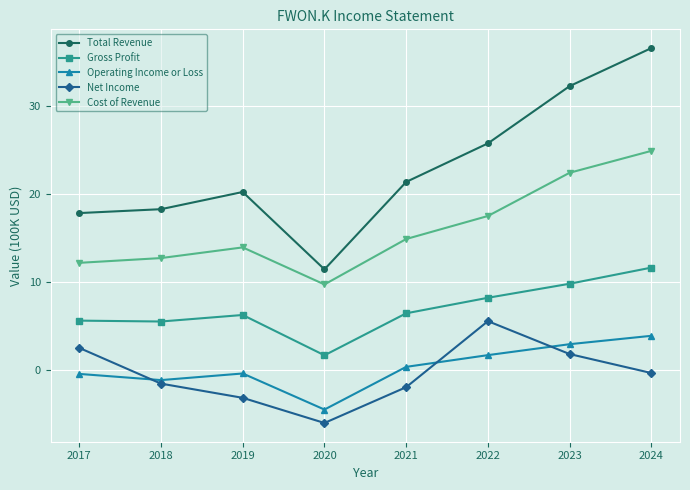

Which series has the largest total across all categories?

Total Revenue